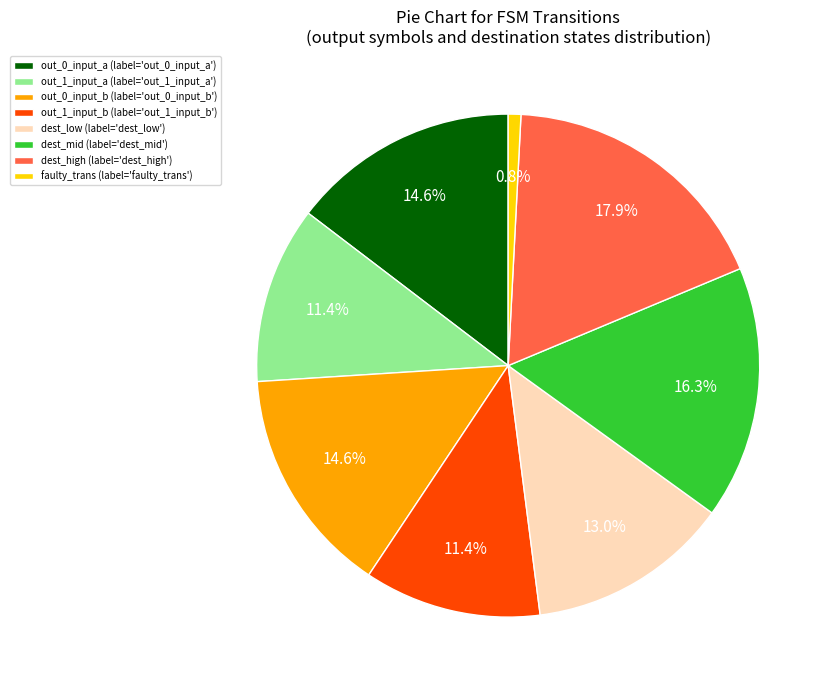

How much of the chart is everything except dest_high (label='dest_high')?

82.1%